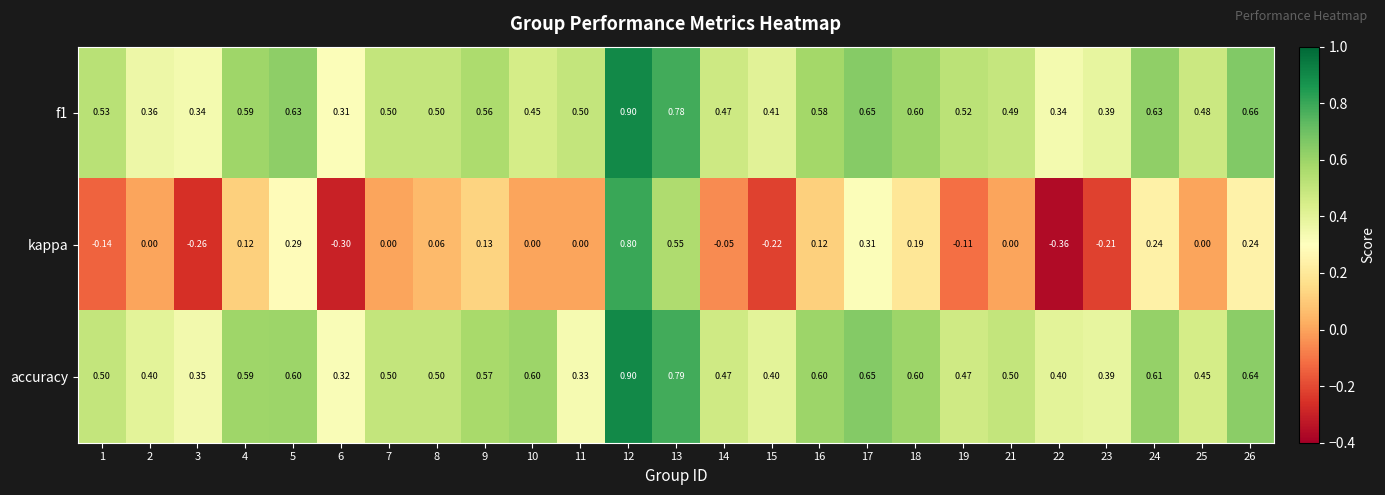

Is the value of kappa at 23 greater than the value of f1 at 16?

No